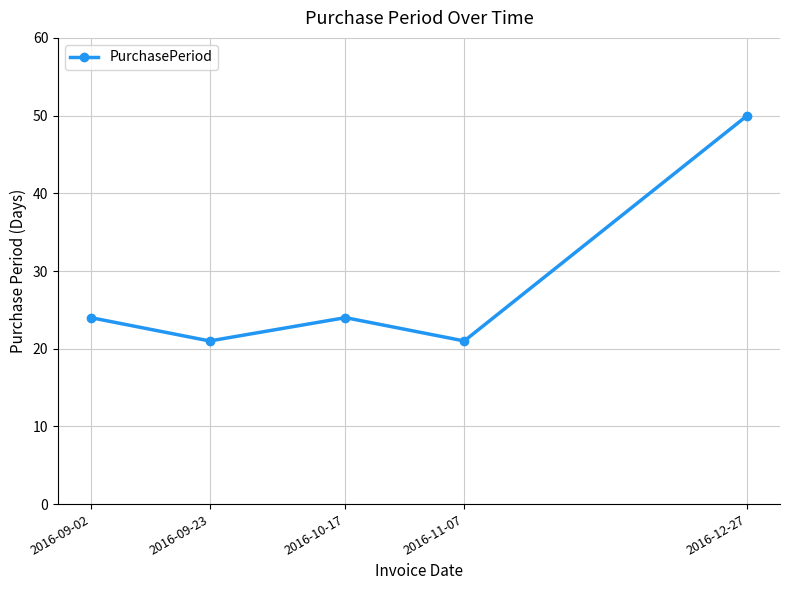

What is the sum of the values at 2016-10-17 and 2016-09-23?

45